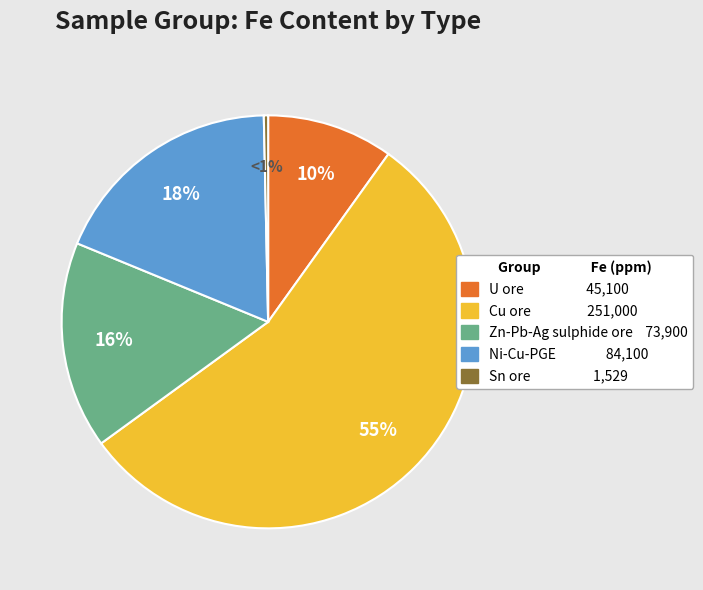

What percentage is the Ni-Cu-PGE slice, to the nearest percent?

18%